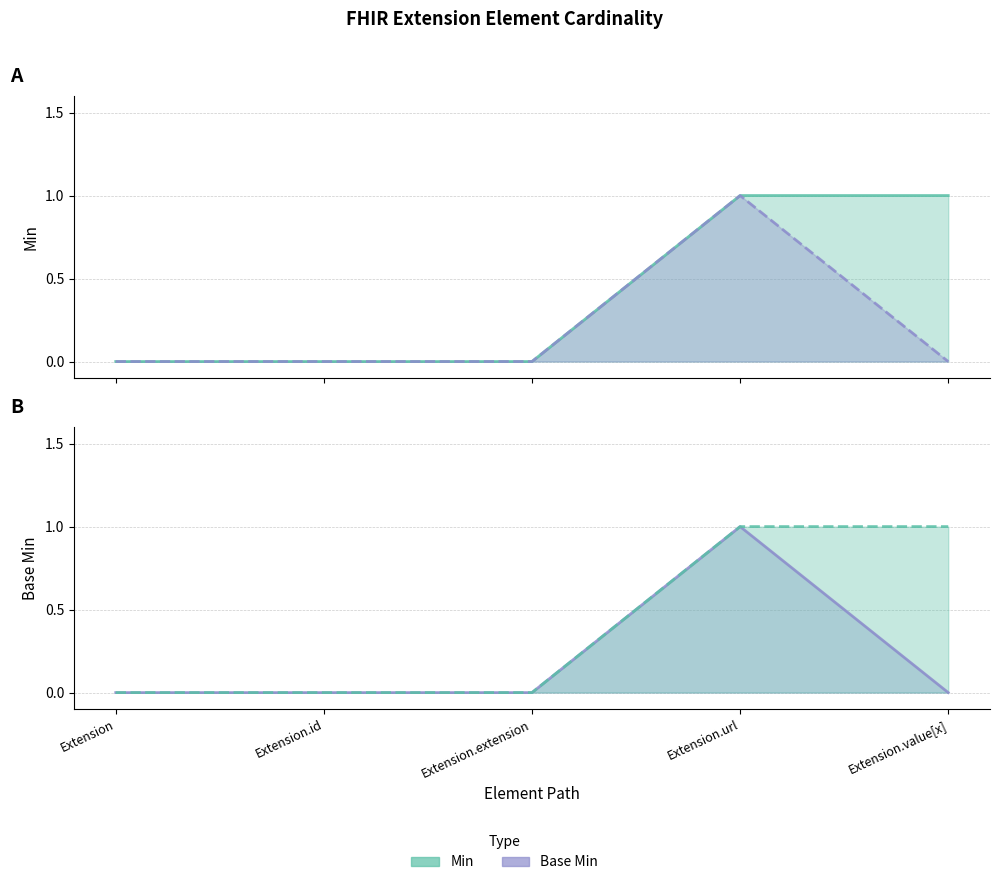

How many data points does each series have?

5